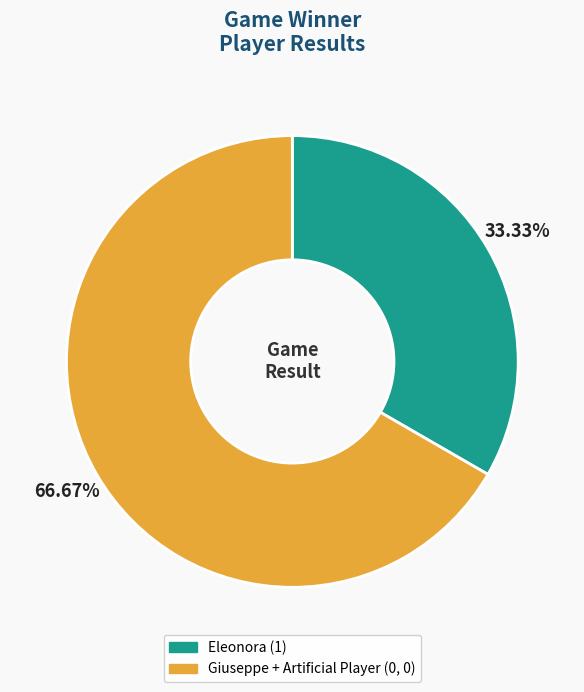

Is there any slice that represents more than half of the pie?

Yes